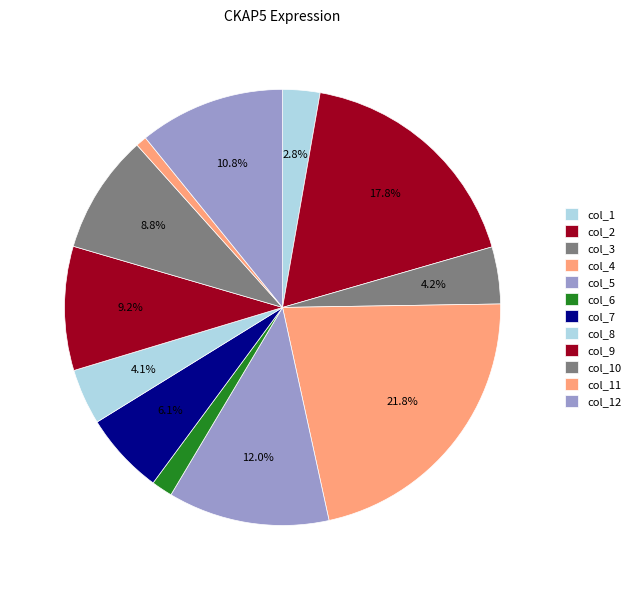

To the nearest percent, what is the difference between the largest and smallest slice percentages?

21%